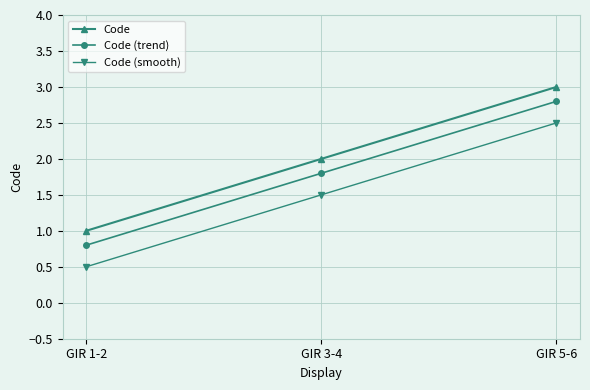

What is the sum of the Code (smooth) values at GIR 1-2 and GIR 3-4?

2.0